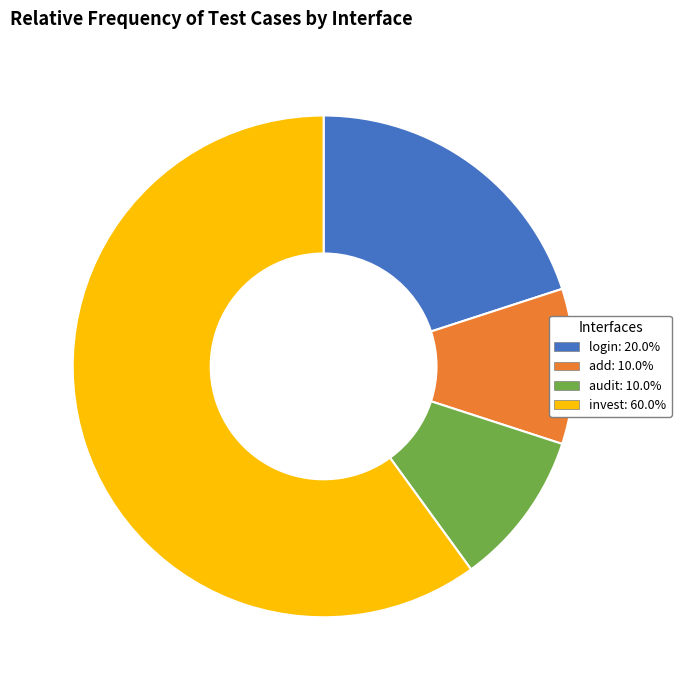

Is the sum of login: 20.0% and add: 10.0% greater than half?

No